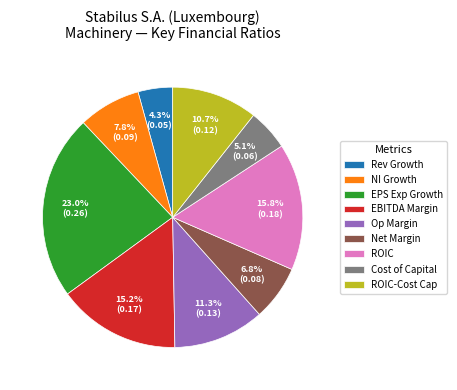

What is the ratio of the value at Rev Growth to the value at ROIC?

0.3